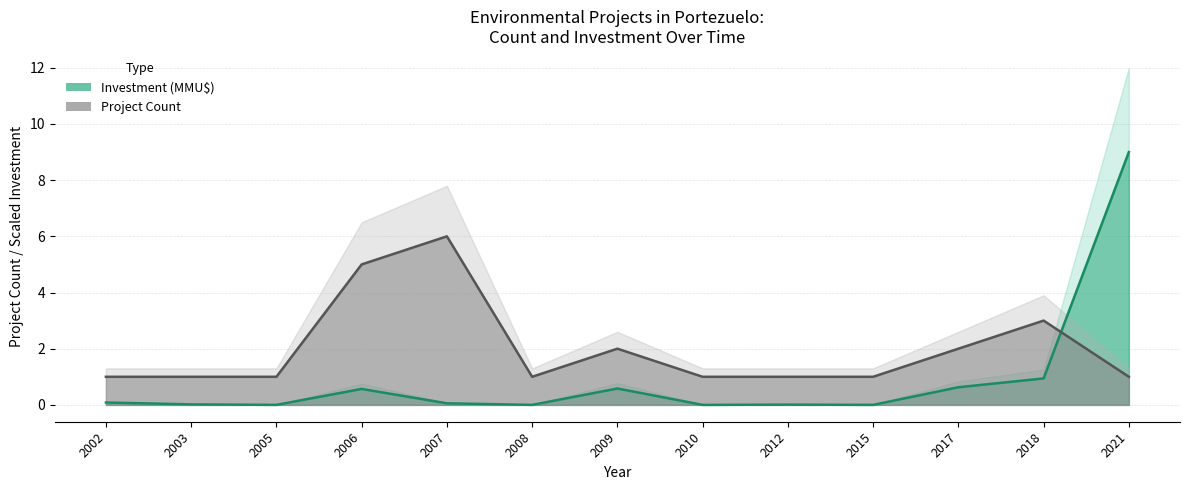

Reading left to right, what are all the values shown in this chart?

Project Count: 1.0	1.0	1.0	5.0	6.0	1.0	2.0	1.0	1.0	1.0	2.0	3.0	1.0
Investment (MMU$): 0.1	0.0	0.0	0.6	0.1	0.0	0.6	0.0	0.0	0.0	0.6	0.9	9.0